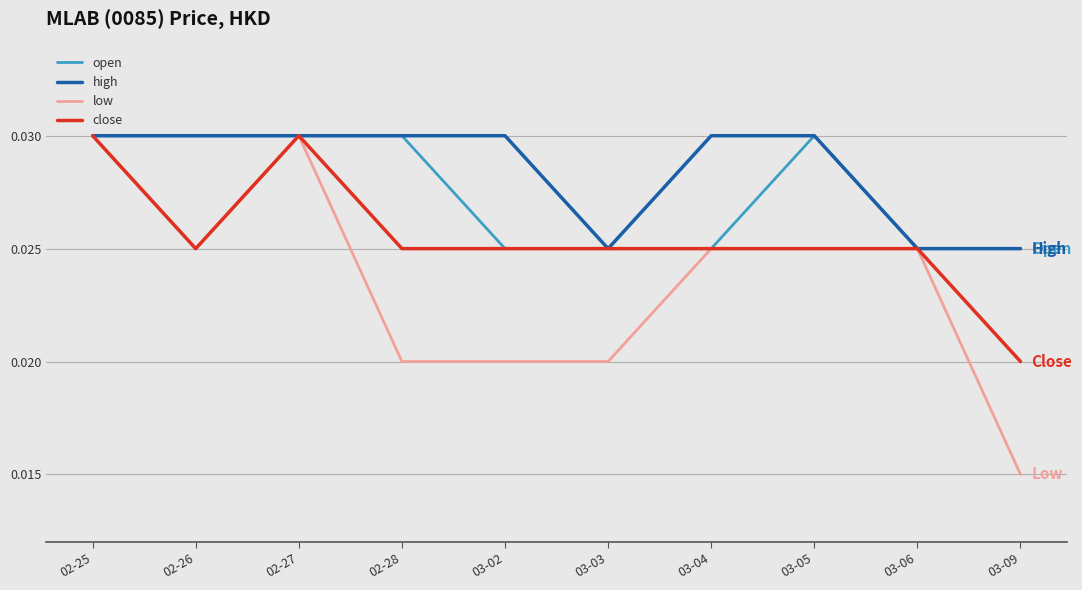

What position from the left is 02-26?

2